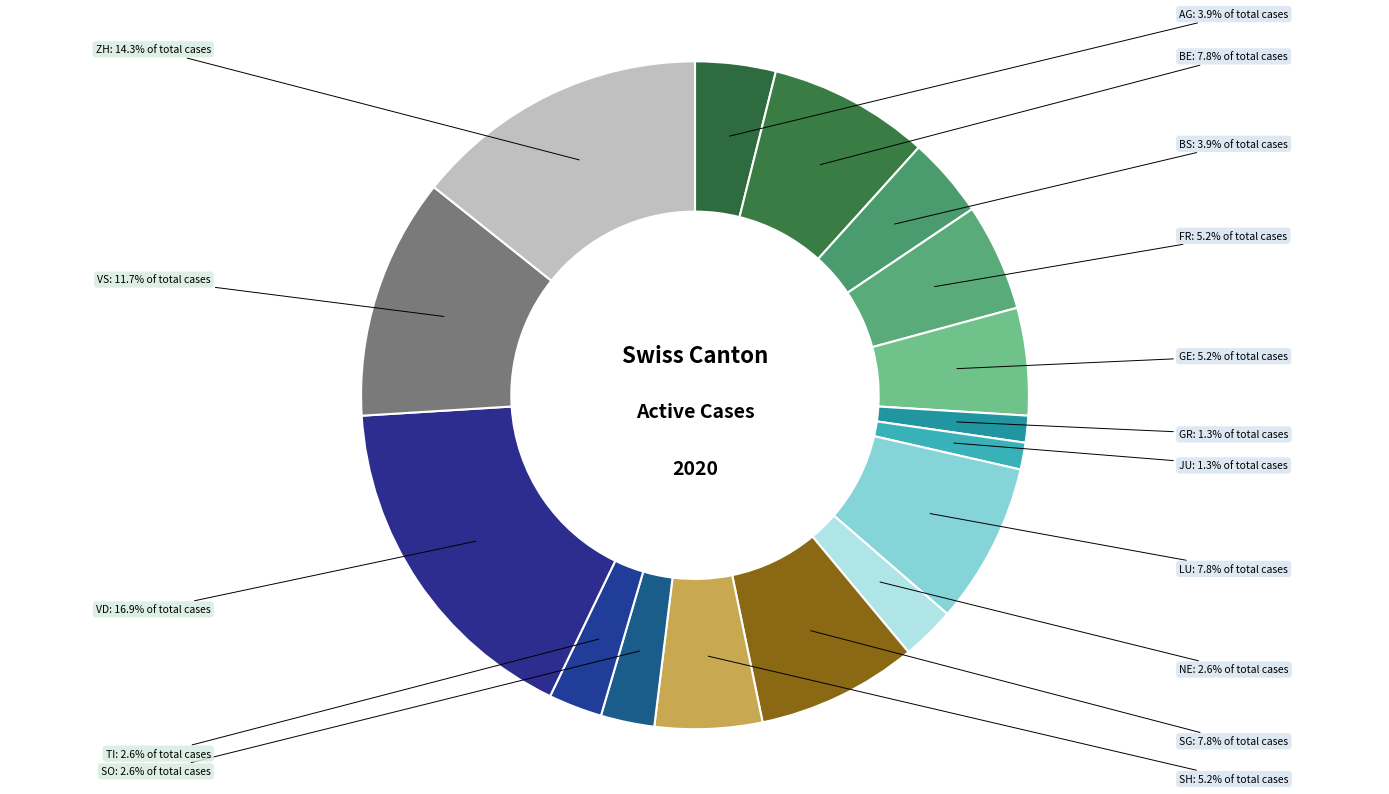

Count the number of slices in the pie.

16